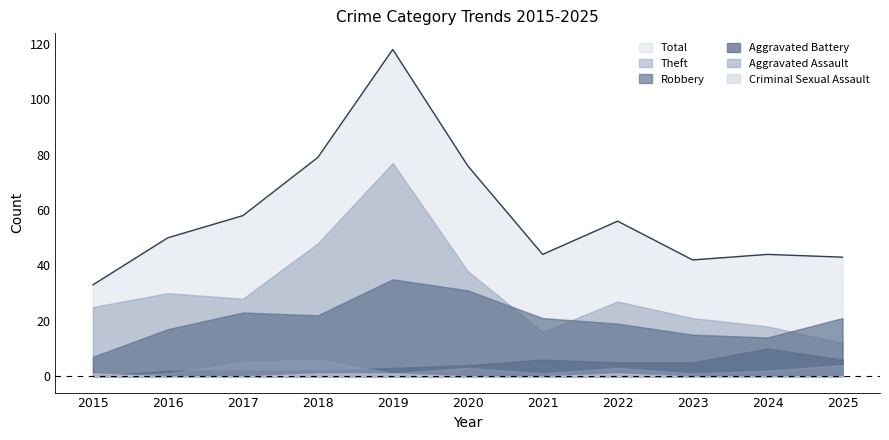

True or false: Aggravated Battery and Total intersect in this chart.

False